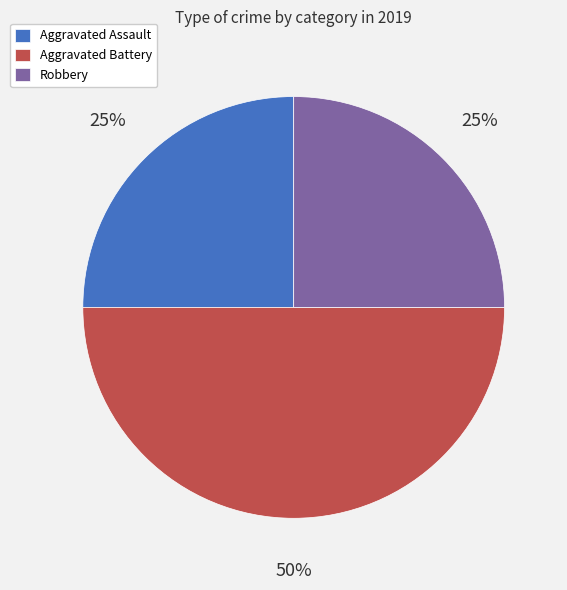

Approximately how many times larger is the value at Aggravated Assault compared to Robbery?

1.0